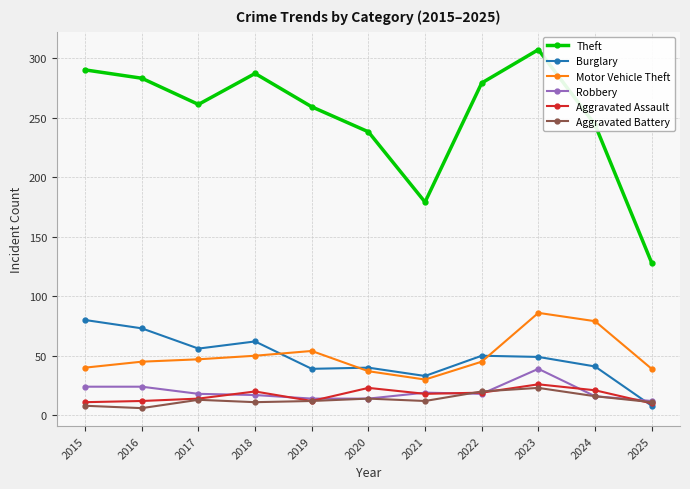

The Robbery series shows 14 at 2019. True or false?

True